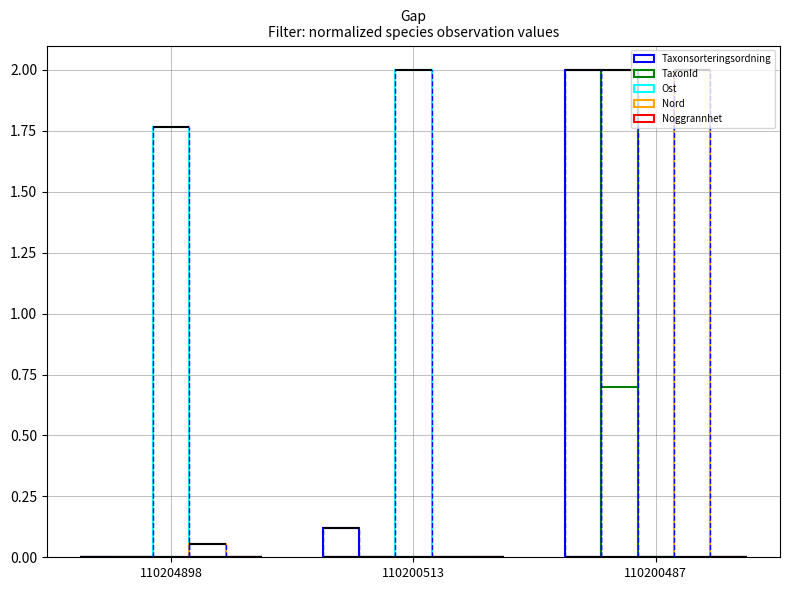

Which has a higher value, 110200513 or 110204898?

110200513